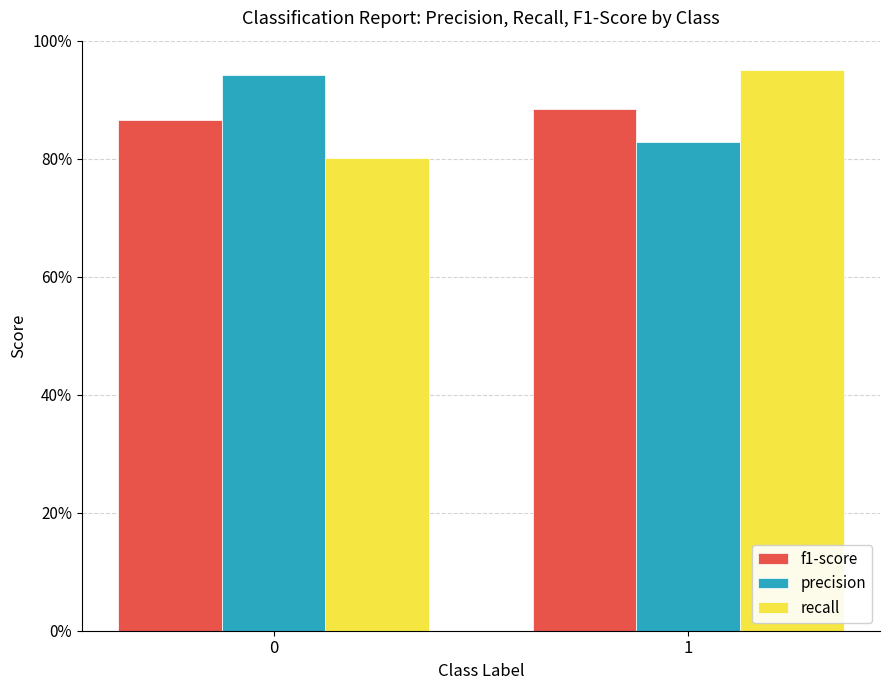

Rank the series at 1 from lowest to highest value.

precision, f1-score, recall